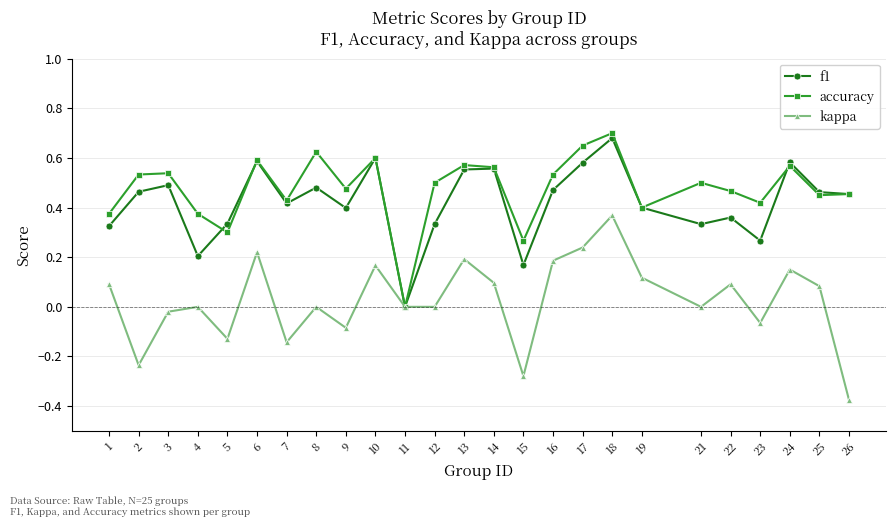

Is it true that kappa equals 0.0 at 22?

False